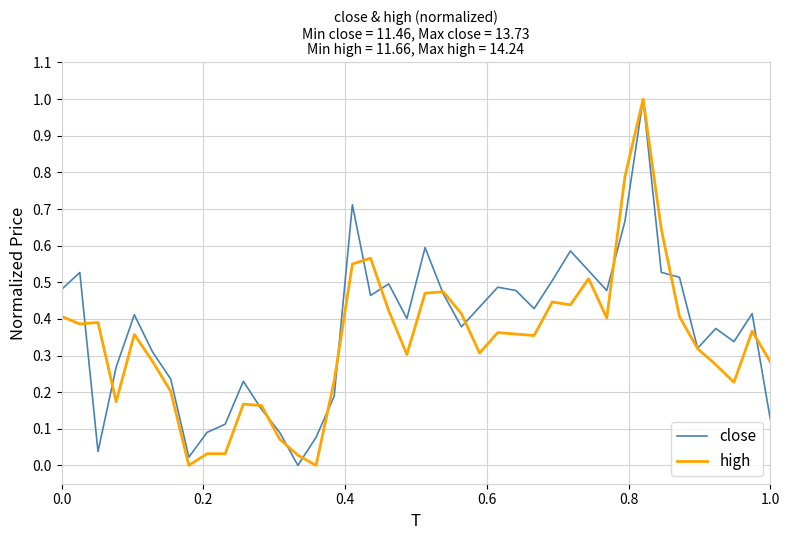

At how many categories does at least one series exceed 0?

40